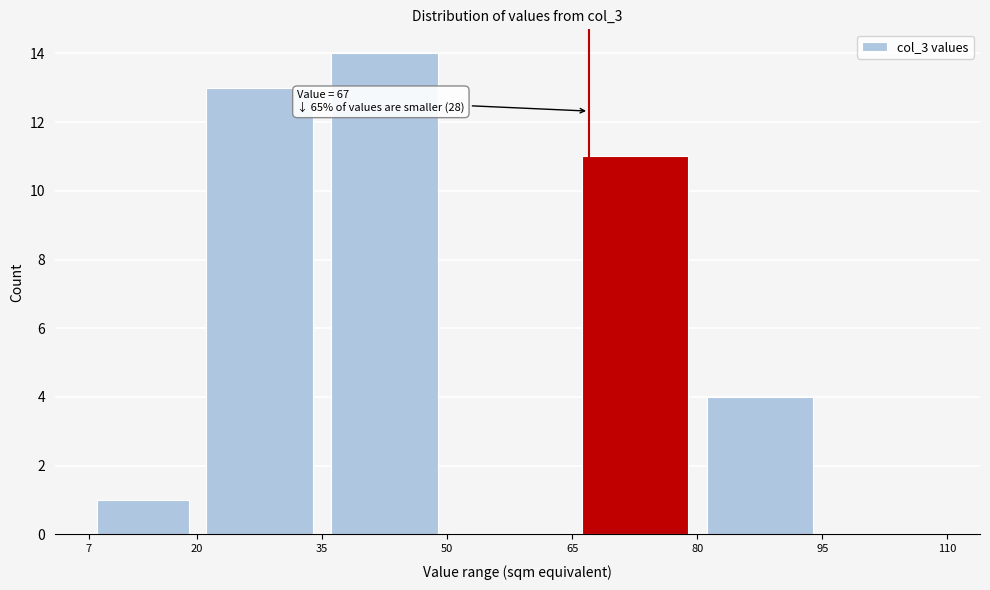

Which range on the x-axis has the tallest bar?

35 to 50